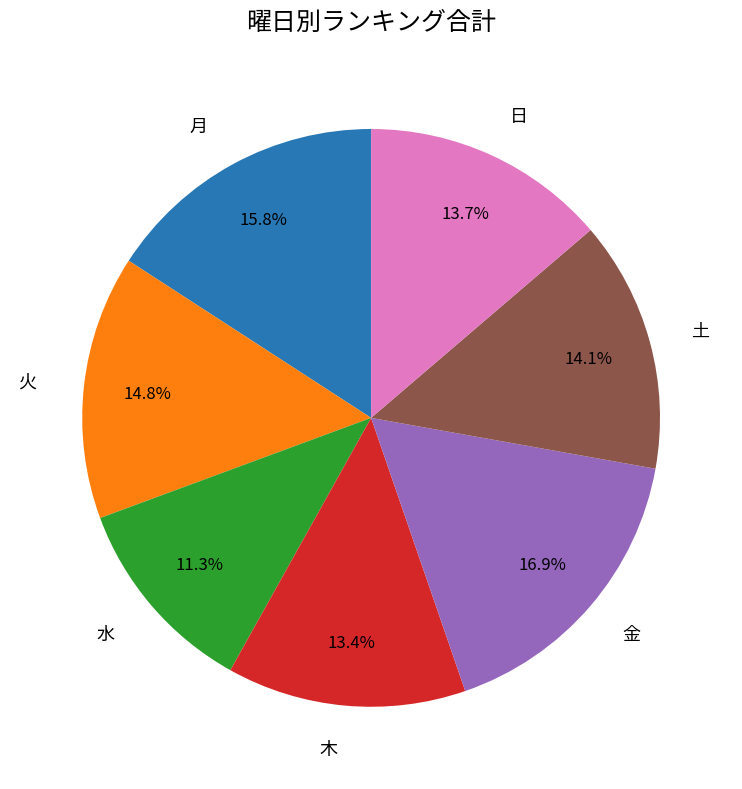

To the nearest percent, what portion does 月 represent?

16%